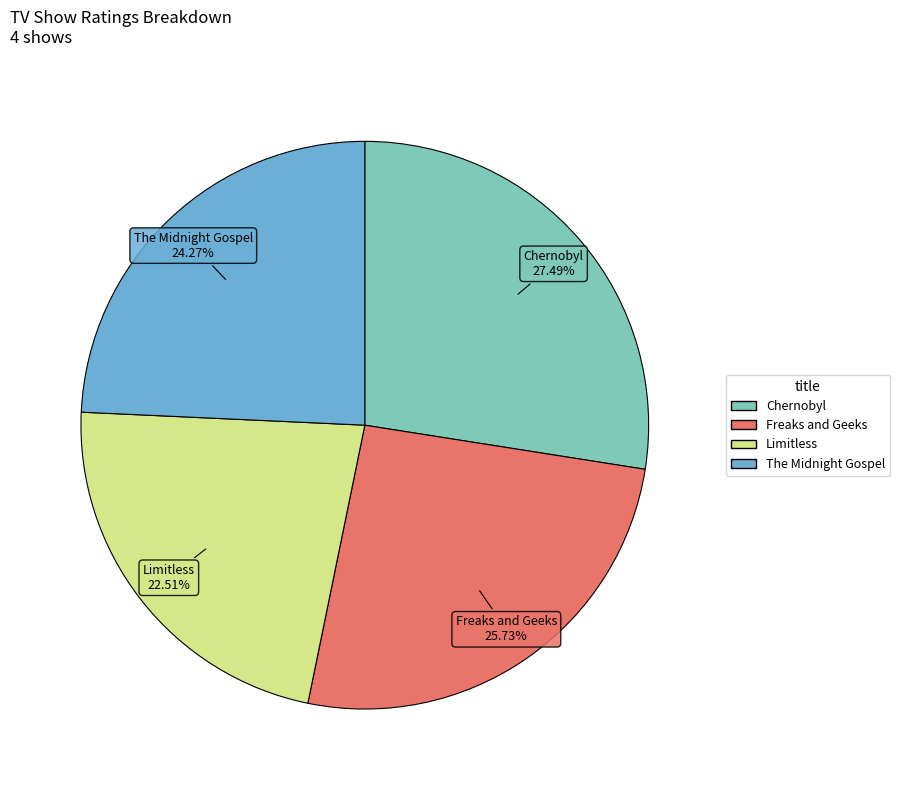

The Limitless slice represents 15% of the pie. True or false?

False